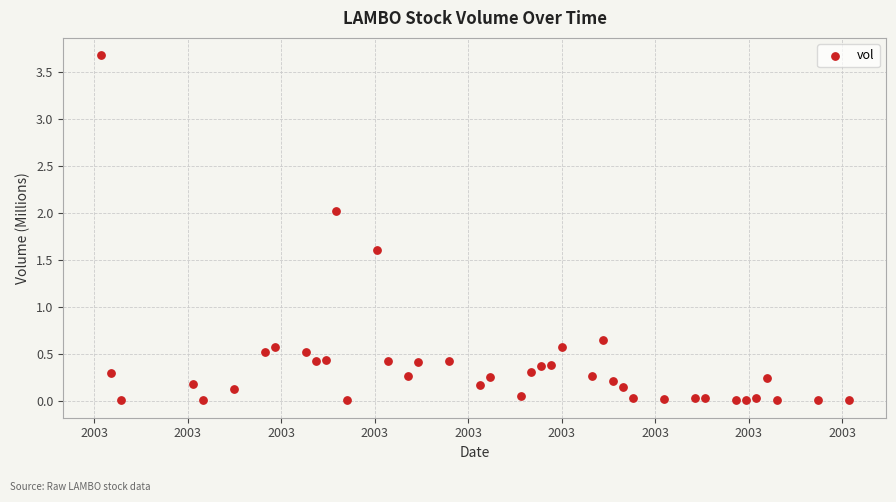

What is the range of Y values (max minus min)?

3.7